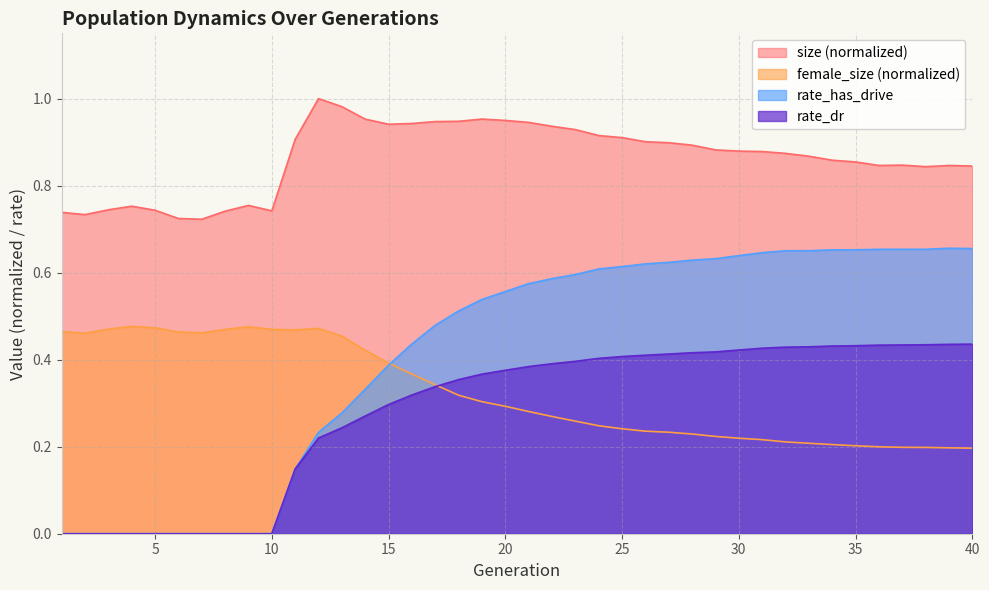

Reading left to right, transcribe all the data shown in this chart.

size: 0.7	0.7	0.7	0.8	0.7	0.7	0.7	0.7	0.8	0.7	0.9	1.0	1.0	1.0	0.9	0.9	0.9	0.9	1.0	0.9	0.9	0.9	0.9	0.9	0.9	0.9	0.9	0.9	0.9	0.9	0.9	0.9	0.9	0.9	0.9	0.8	0.8	0.8	0.8	0.8
female_size: 0.5	0.5	0.5	0.5	0.5	0.5	0.5	0.5	0.5	0.5	0.5	0.5	0.5	0.4	0.4	0.4	0.3	0.3	0.3	0.3	0.3	0.3	0.3	0.2	0.2	0.2	0.2	0.2	0.2	0.2	0.2	0.2	0.2	0.2	0.2	0.2	0.2	0.2	0.2	0.2
rate_dr: 0.0	0.0	0.0	0.0	0.0	0.0	0.0	0.0	0.0	0.0	0.1	0.2	0.2	0.3	0.3	0.3	0.3	0.4	0.4	0.4	0.4	0.4	0.4	0.4	0.4	0.4	0.4	0.4	0.4	0.4	0.4	0.4	0.4	0.4	0.4	0.4	0.4	0.4	0.4	0.4
rate_has_drive: 0.0	0.0	0.0	0.0	0.0	0.0	0.0	0.0	0.0	0.0	0.1	0.2	0.3	0.3	0.4	0.4	0.5	0.5	0.5	0.6	0.6	0.6	0.6	0.6	0.6	0.6	0.6	0.6	0.6	0.6	0.6	0.7	0.7	0.7	0.7	0.7	0.7	0.7	0.7	0.7